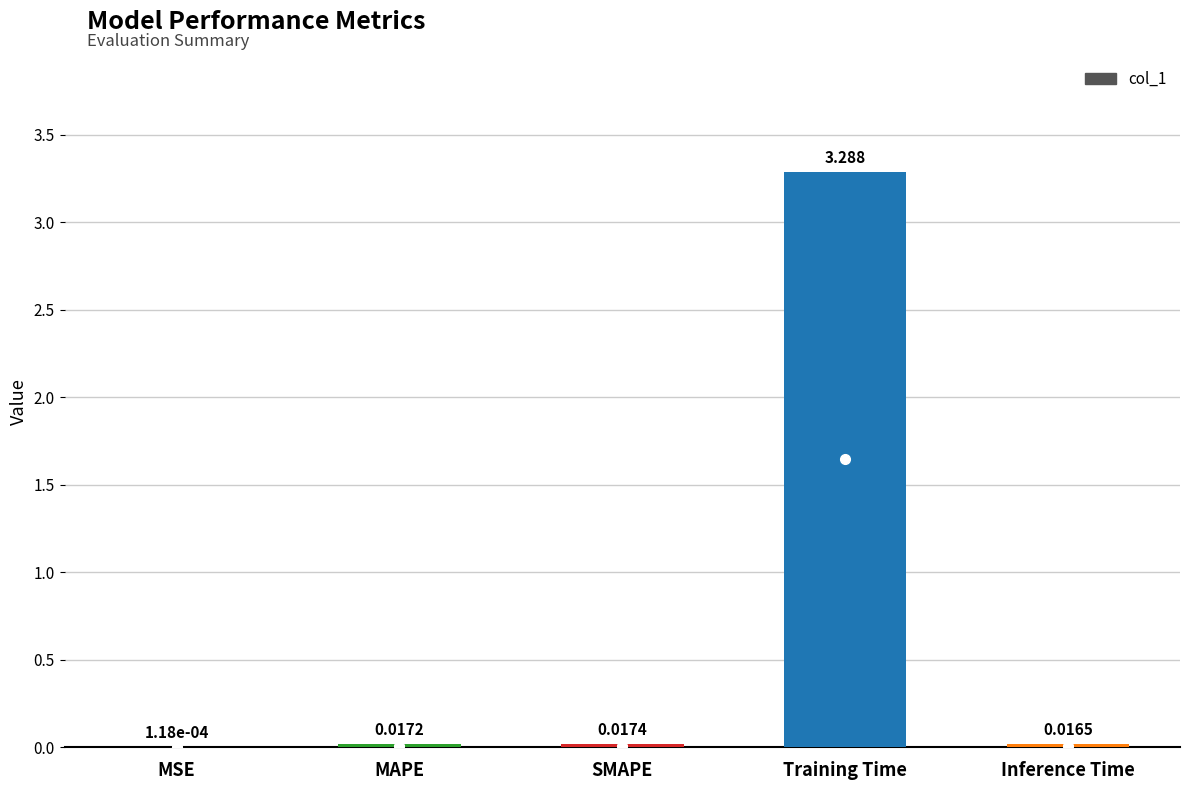

Which category has the highest value across all series?

Training Time